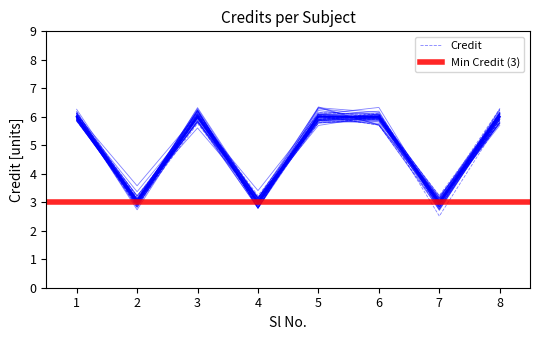

What is the ratio of the value at 3 to the value at 6?

1.0